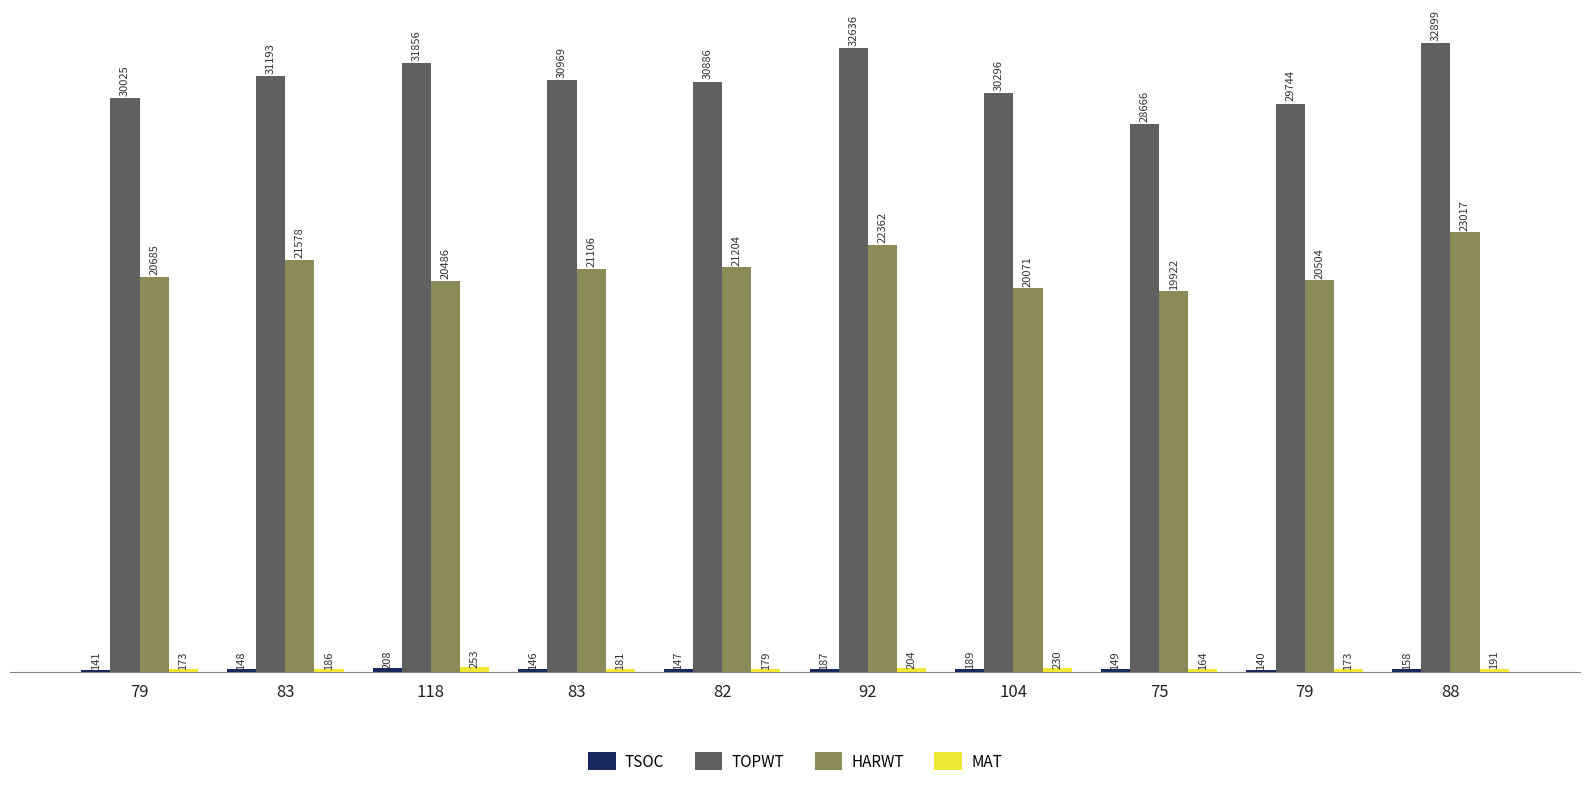

What value does the MAT series have at 104, to the nearest 5?

230